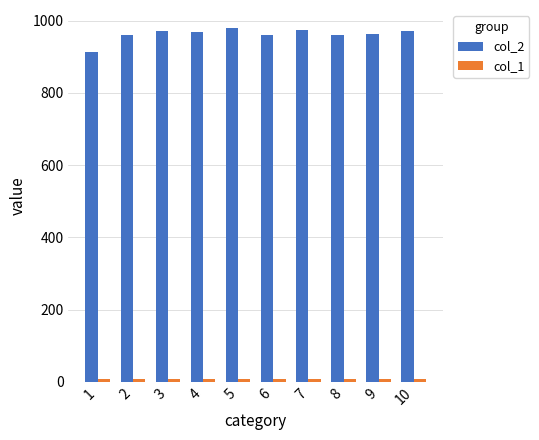

What is the spread (max minus min) of values at 3?

964.6